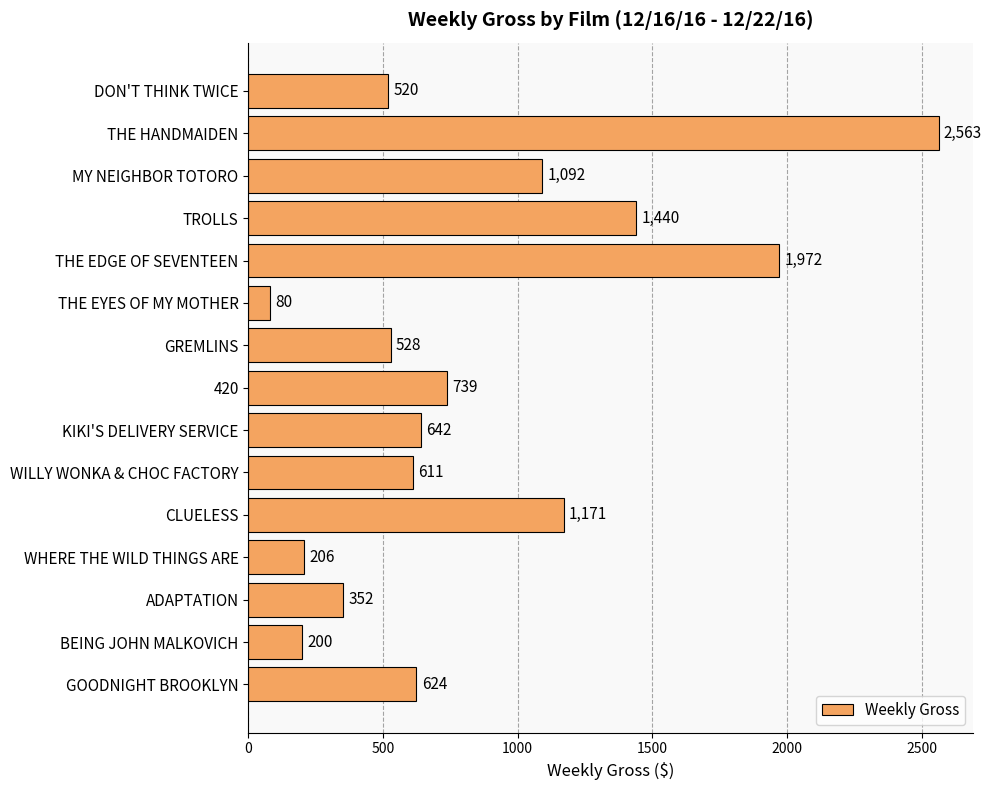

What is the change in value from THE HANDMAIDEN to ADAPTATION?

-2211